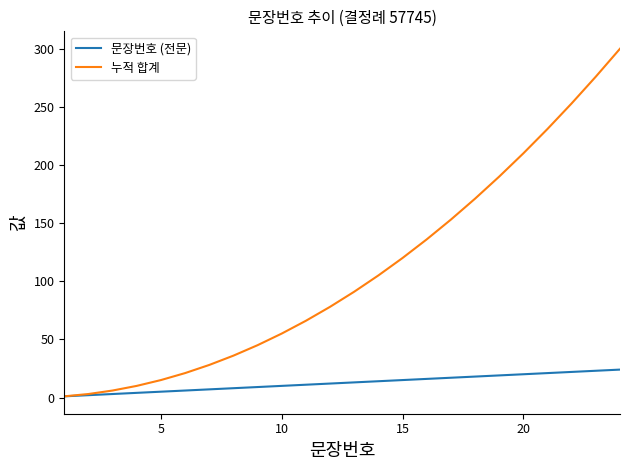

Which series has the widest spread of values?

누적 합계